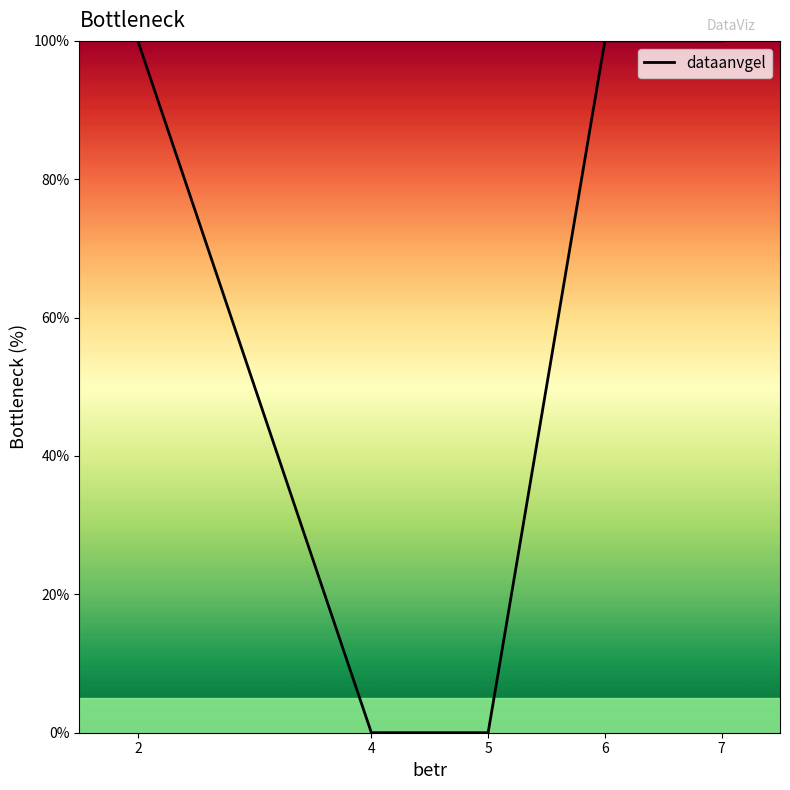

Is this an area chart (filled region under the line)?

No